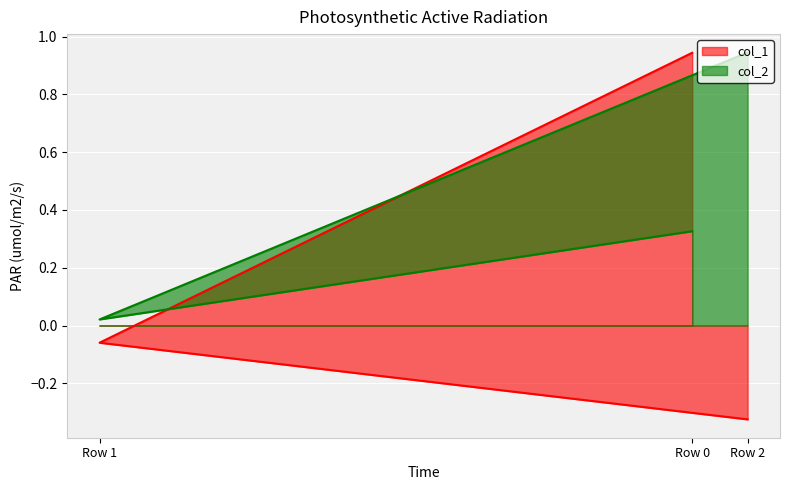

What is the sum of all col_2 values?

1.3